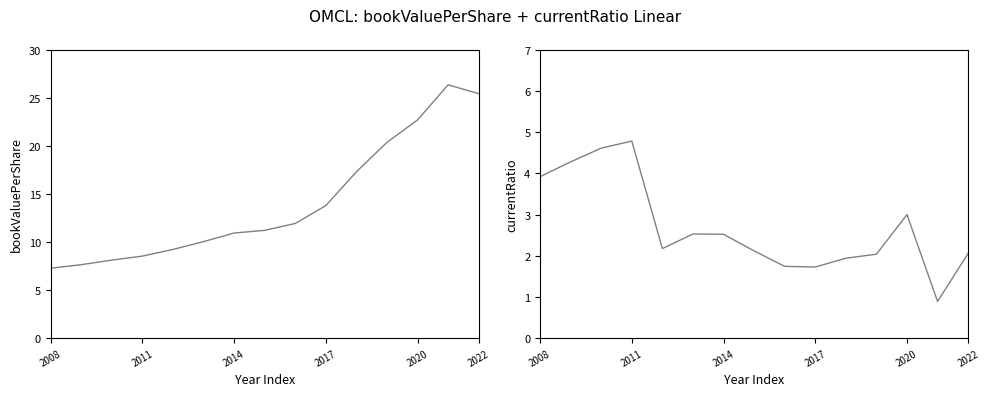

How many values in the bookValuePerShare series are below 11?

7